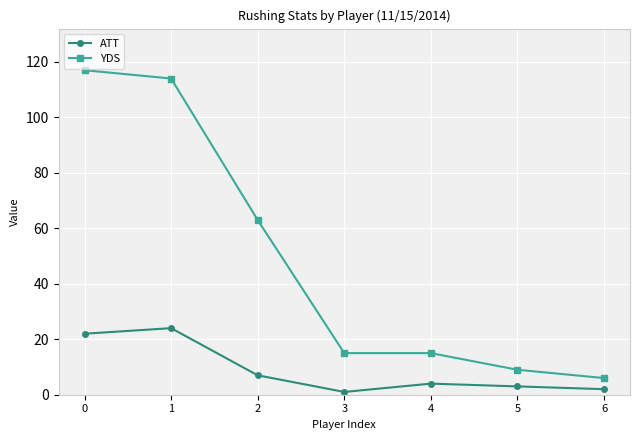

What is the maximum value for YDS?

117